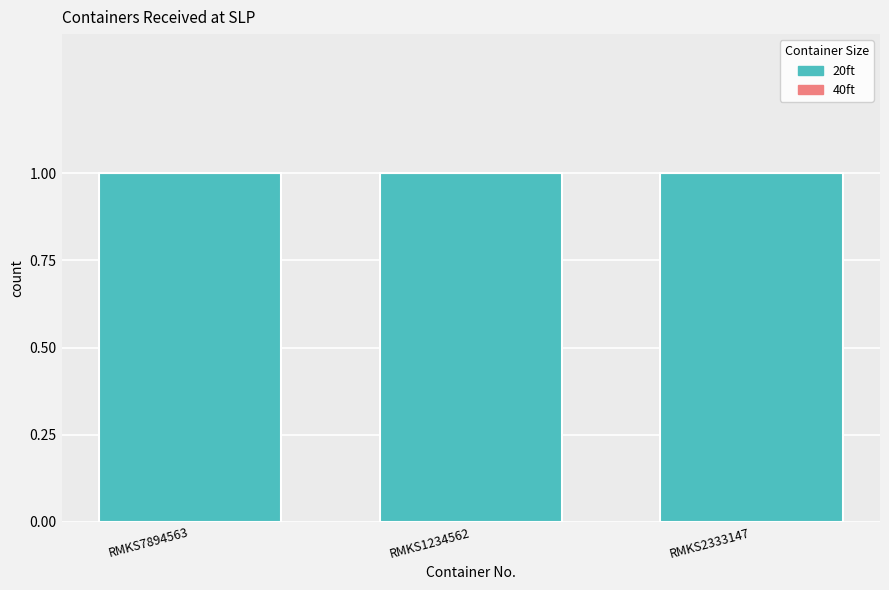

Rank the series by their average value, from highest to lowest.

20ft, 40ft